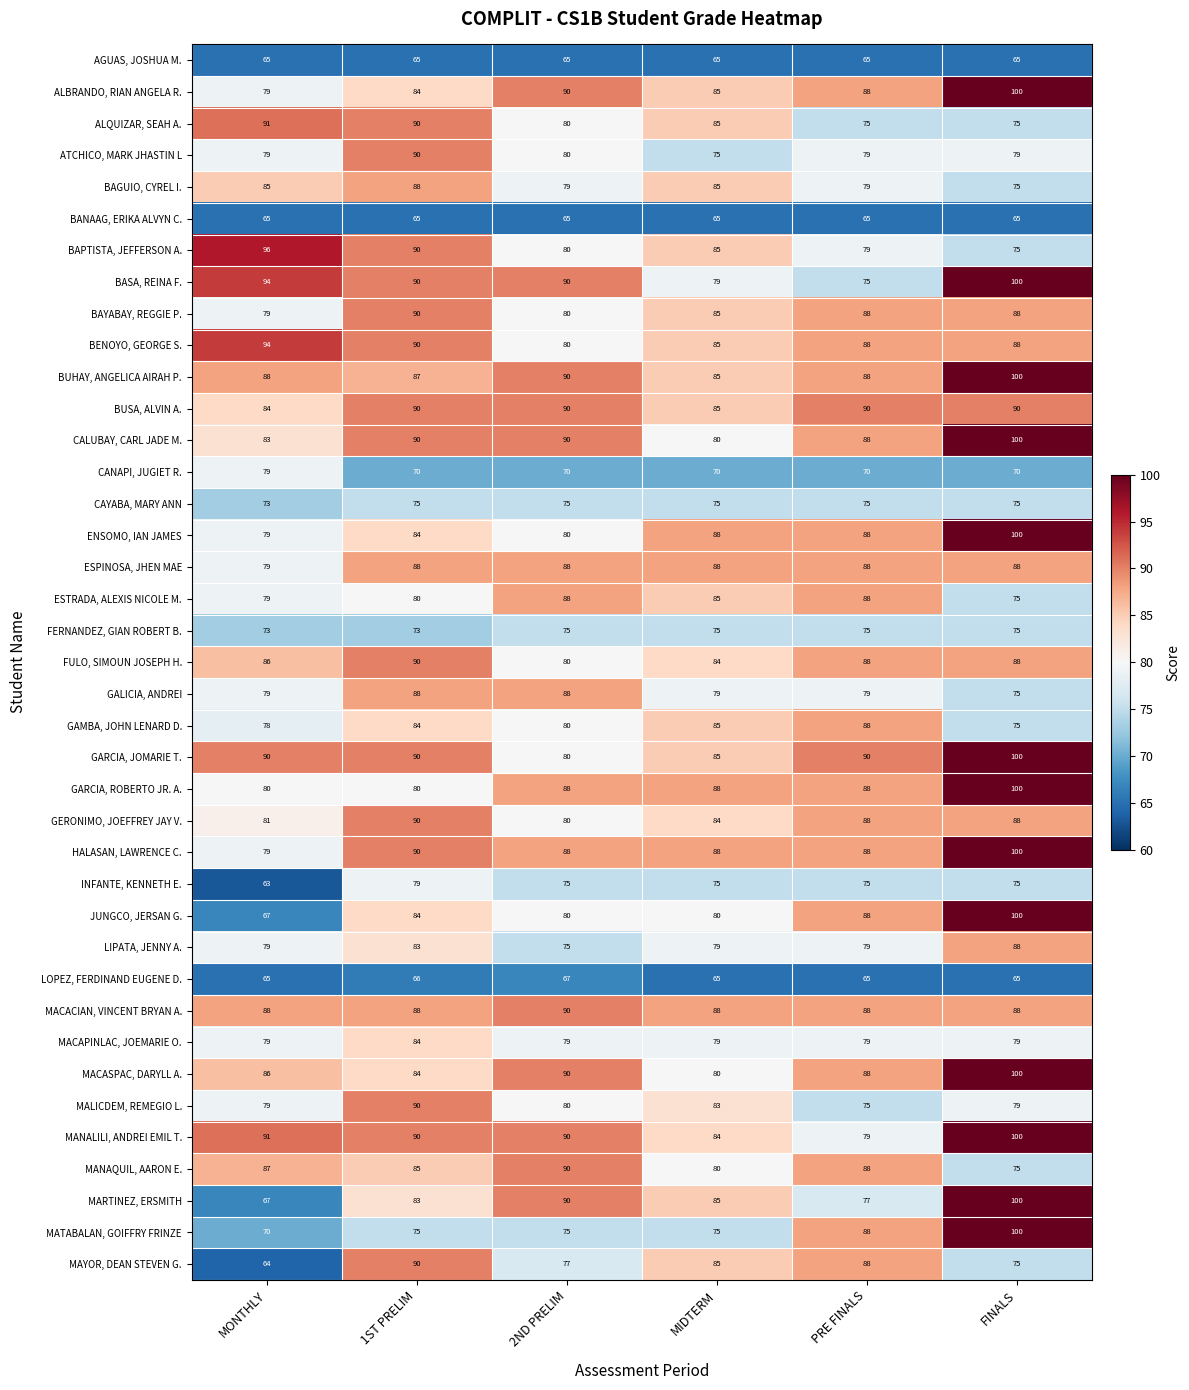

Which category has the lowest value across all series?

MONTHLY